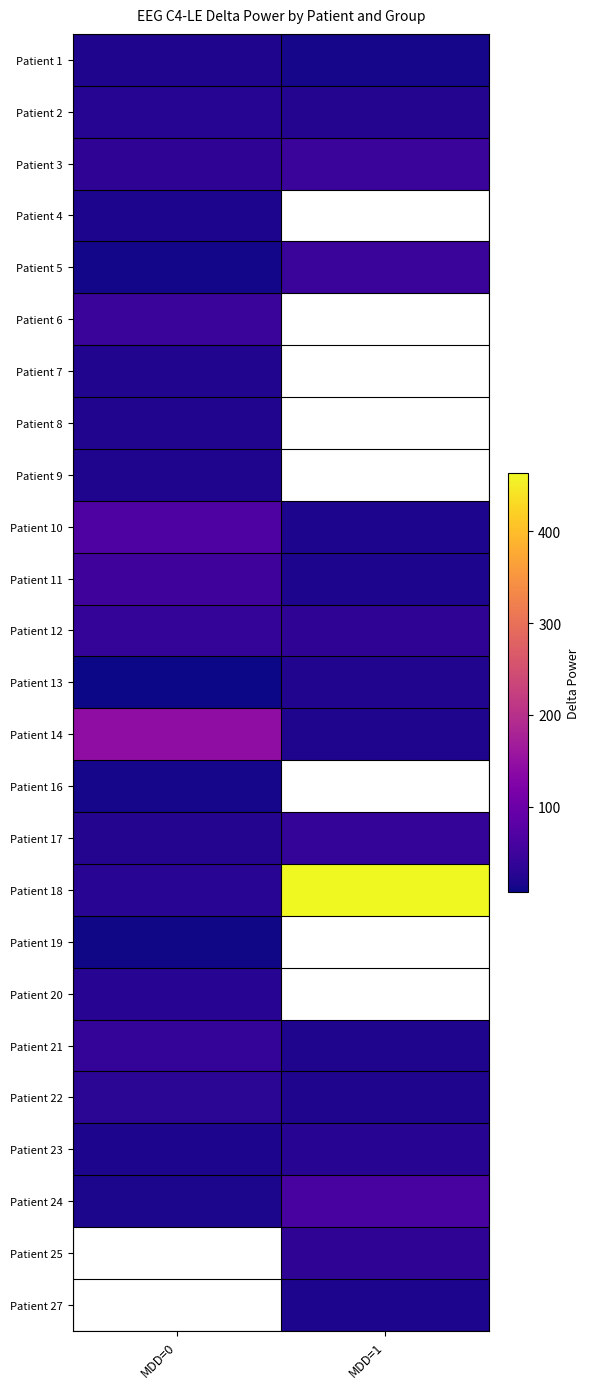

The value of Patient 8 at MDD=0 is 21.8. True or false?

True